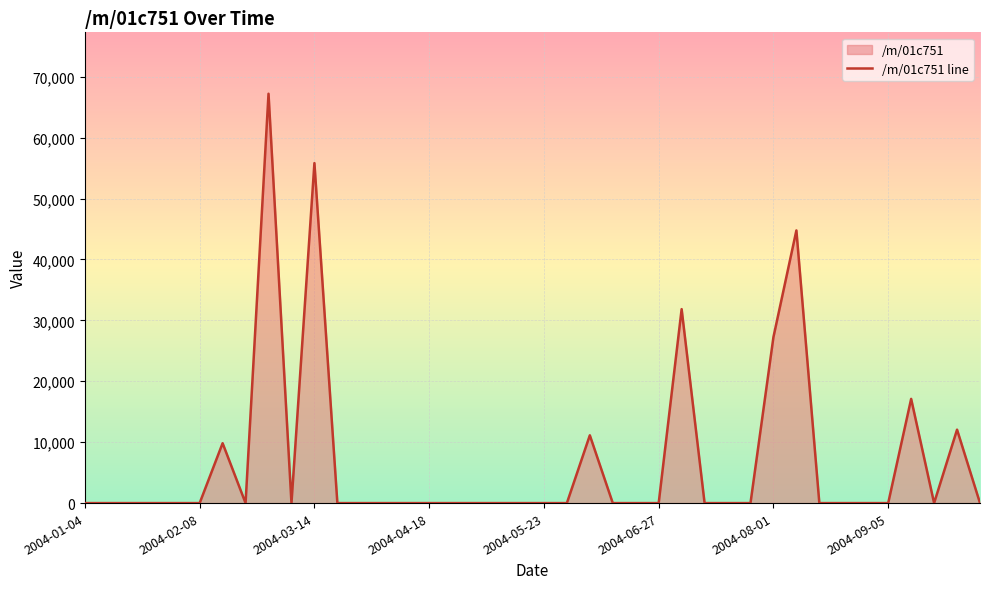

What is the sum of all values?

277025.2